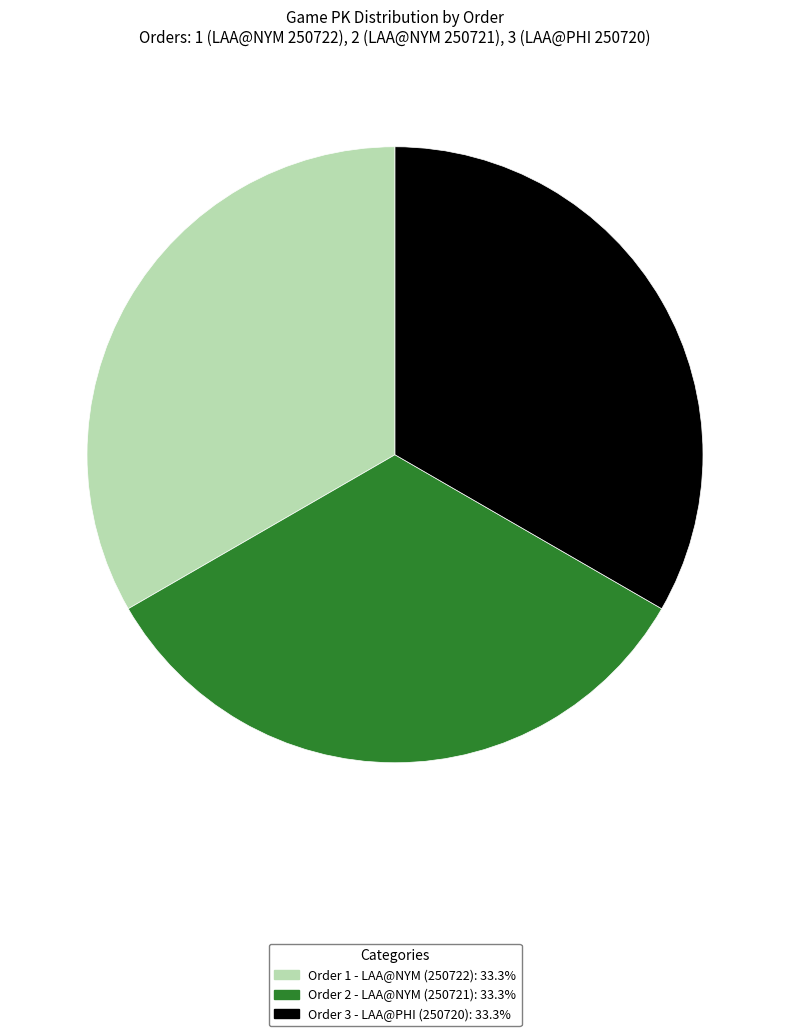

Count the number of slices in the pie.

3